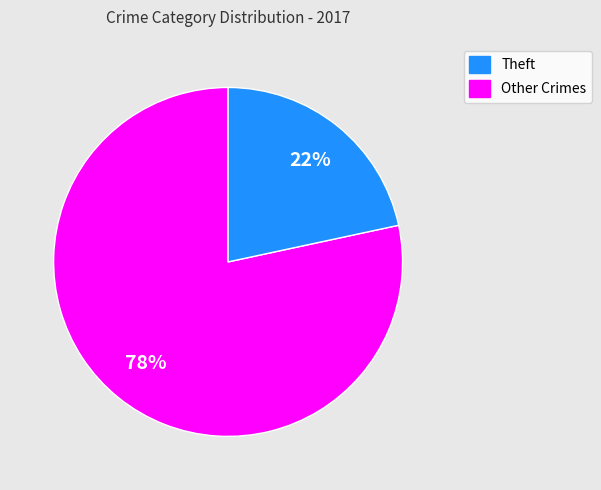

To the nearest percent, what is the average slice percentage?

50%